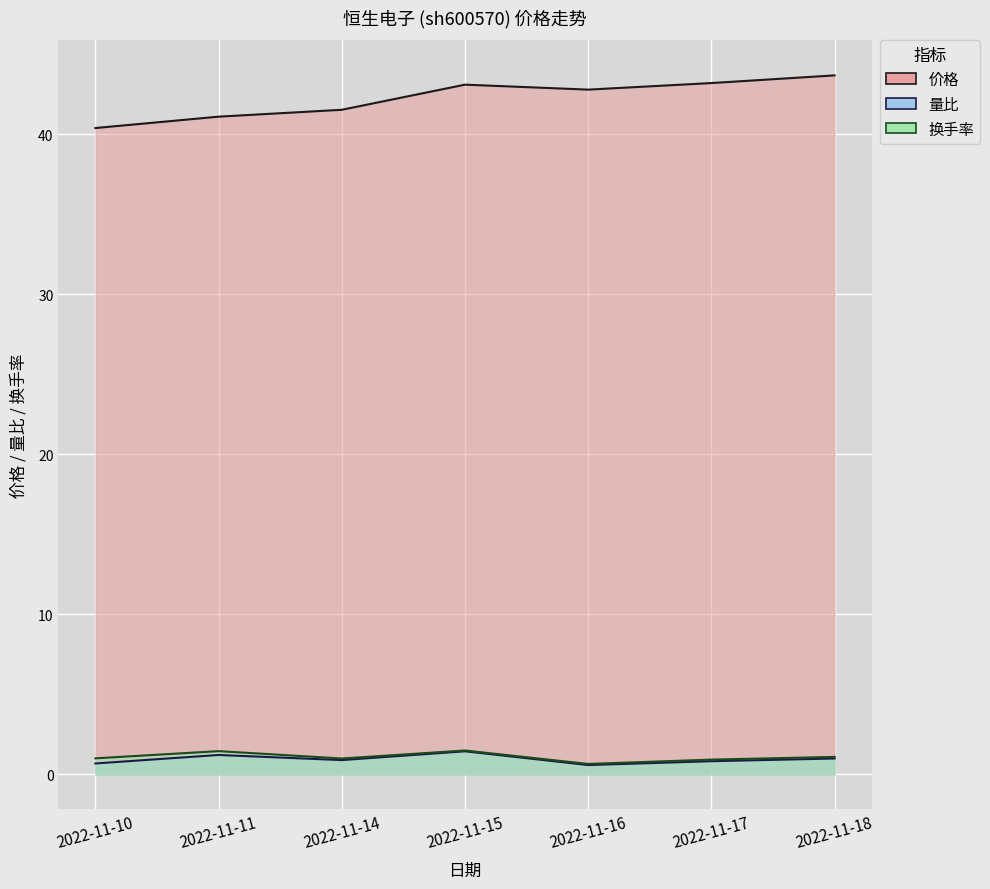

At which label does 量比 reach its minimum?

2022-11-16